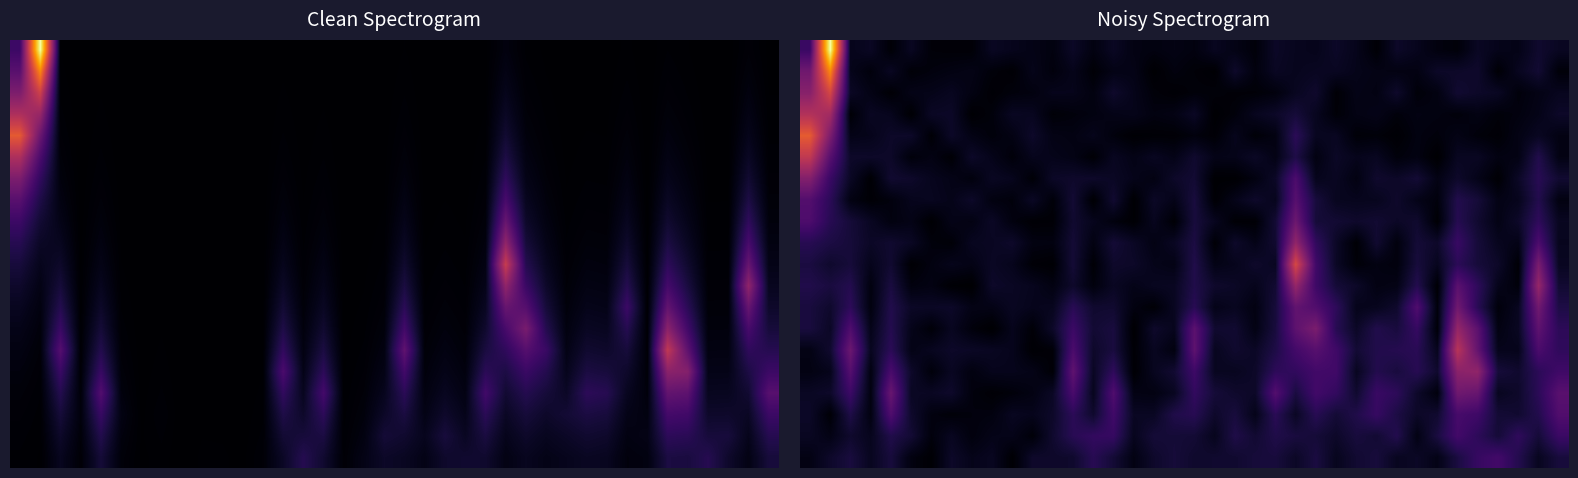

Between 1 and 3, which is larger?

1